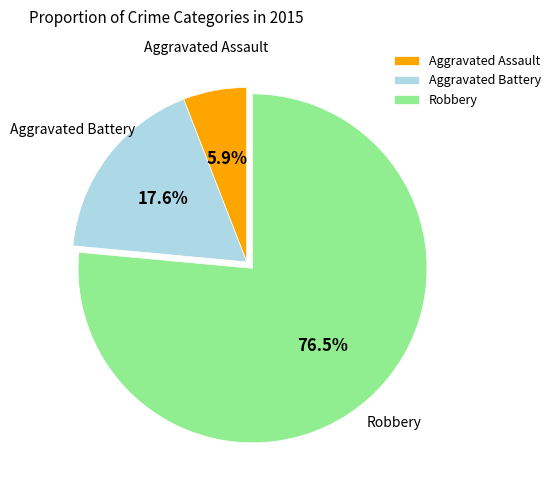

Is there a majority slice in this chart?

Yes